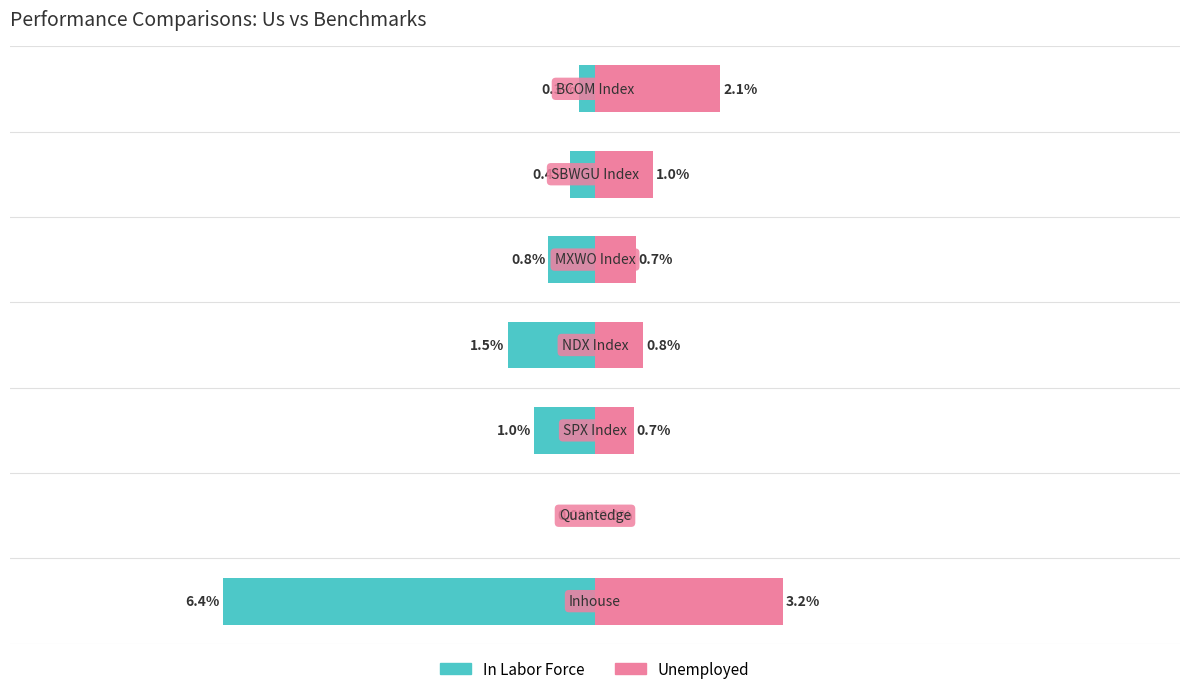

What is the difference between the Unemployed values at 5 and 3?

0.2